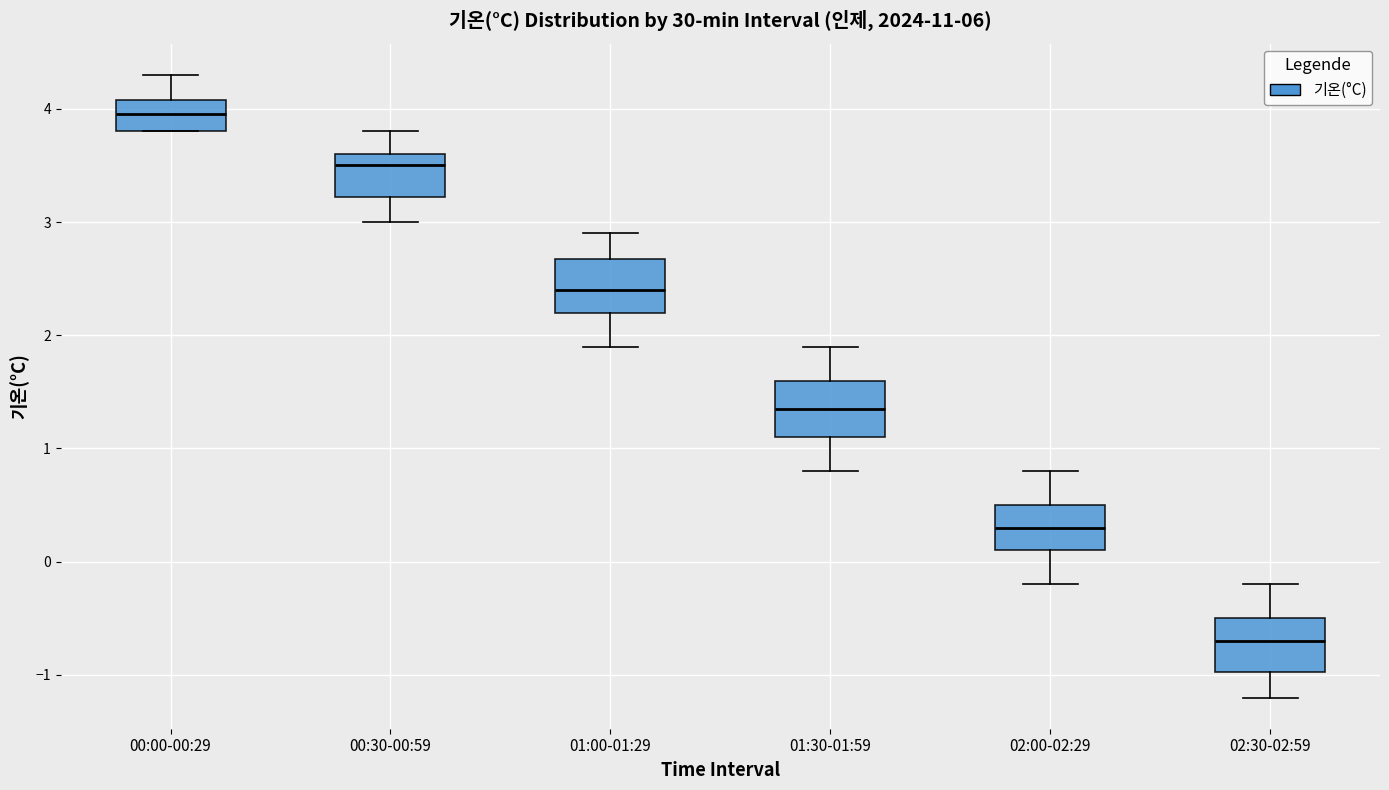

Reading left to right, read every box against the y-axis: the position of its median line, the range the box covers, and the ends of its whiskers. The values are not printed on the chart, so give them approximately, as read against the axis.

00:00-00:29: median 4.0, box 3.8 to 4.1, whiskers 3.8 to 4.3
00:30-00:59: median 3.5, box 3.2 to 3.6, whiskers 3.0 to 3.8
01:00-01:29: median 2.4, box 2.2 to 2.7, whiskers 1.9 to 2.9
01:30-01:59: median 1.4, box 1.1 to 1.6, whiskers 0.8 to 1.9
02:00-02:29: median 0.3, box 0.1 to 0.5, whiskers -0.2 to 0.8
02:30-02:59: median -0.7, box -1.0 to -0.5, whiskers -1.2 to -0.2